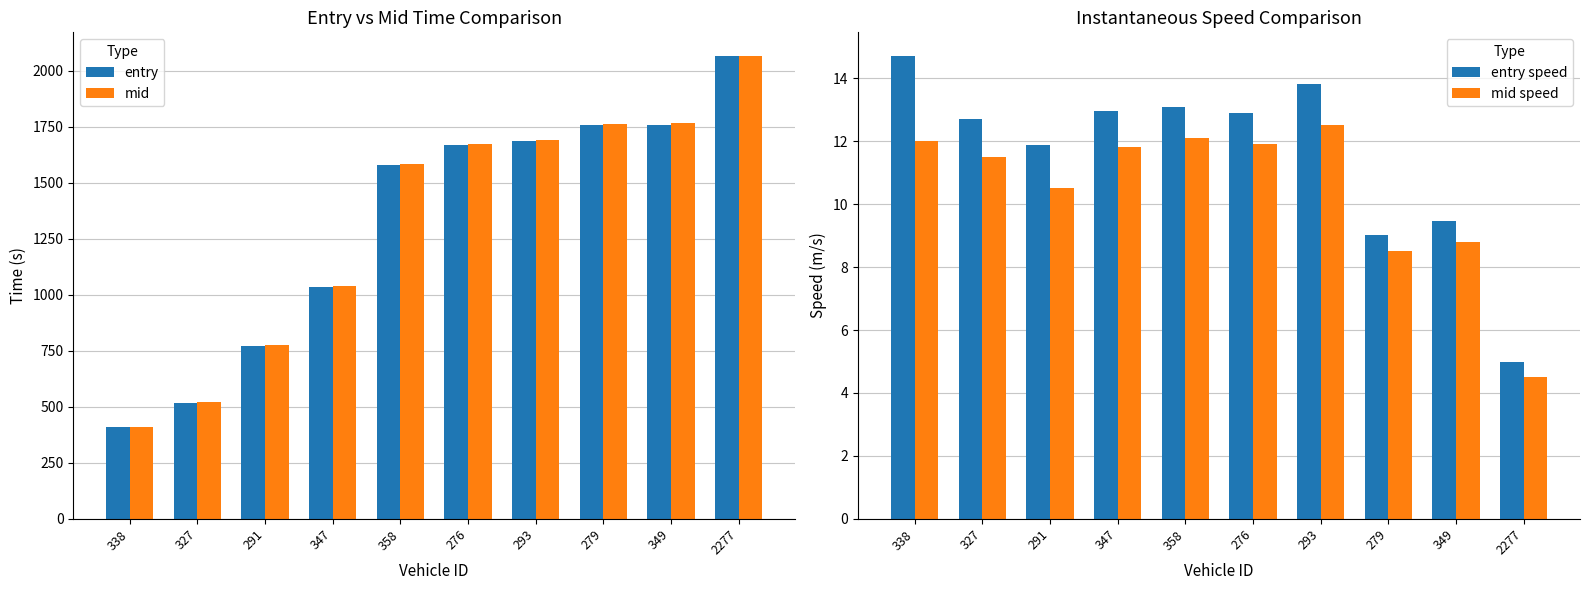

Rank the series at 349 from highest to lowest value.

mid, entry, entry speed, mid speed